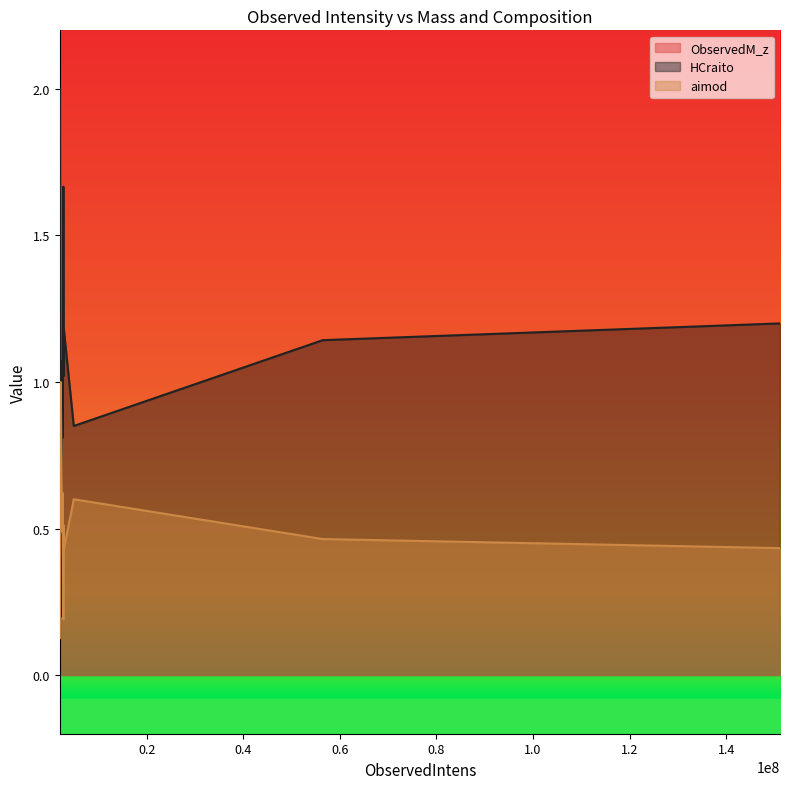

Rank the categories by ObservedM_z value from lowest to highest.

1993874, 1946242, 2160344, 56442584, 151153424, 2574852, 2421786, 4870542, 2502834, 2539118, 2708397, 2815506, 2833965